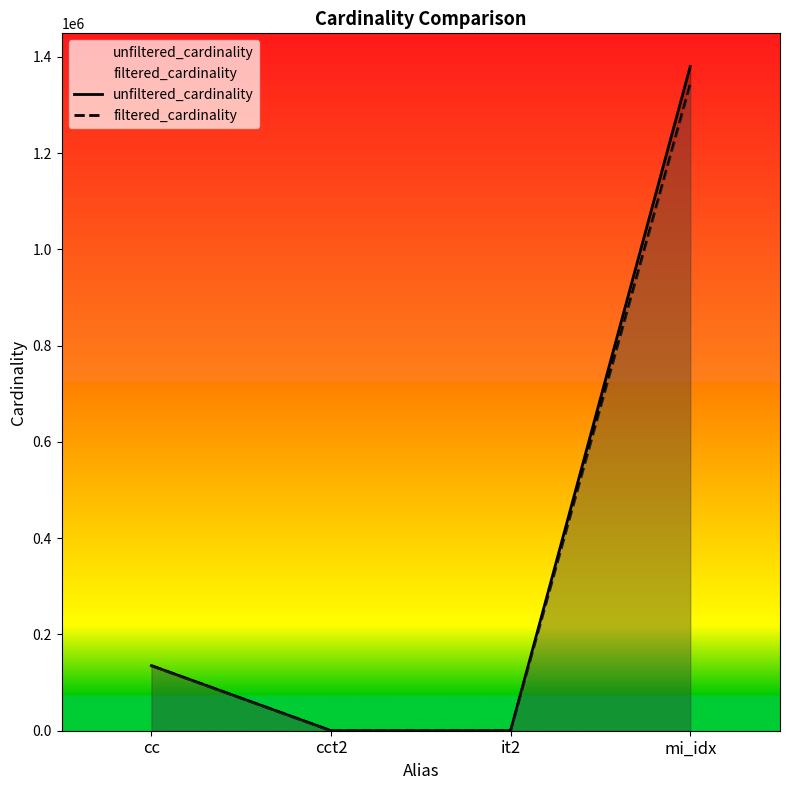

What is the total value across all series at it2?

114